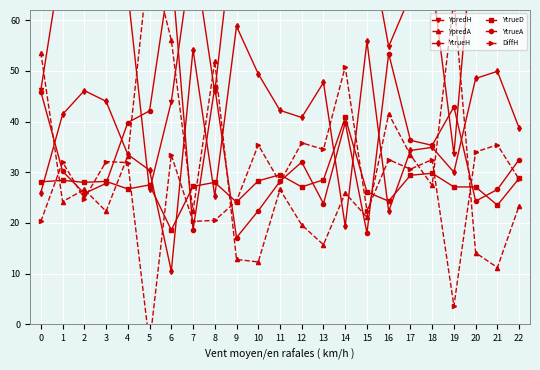

What is the difference between the highest and lowest values at 17?

35.5